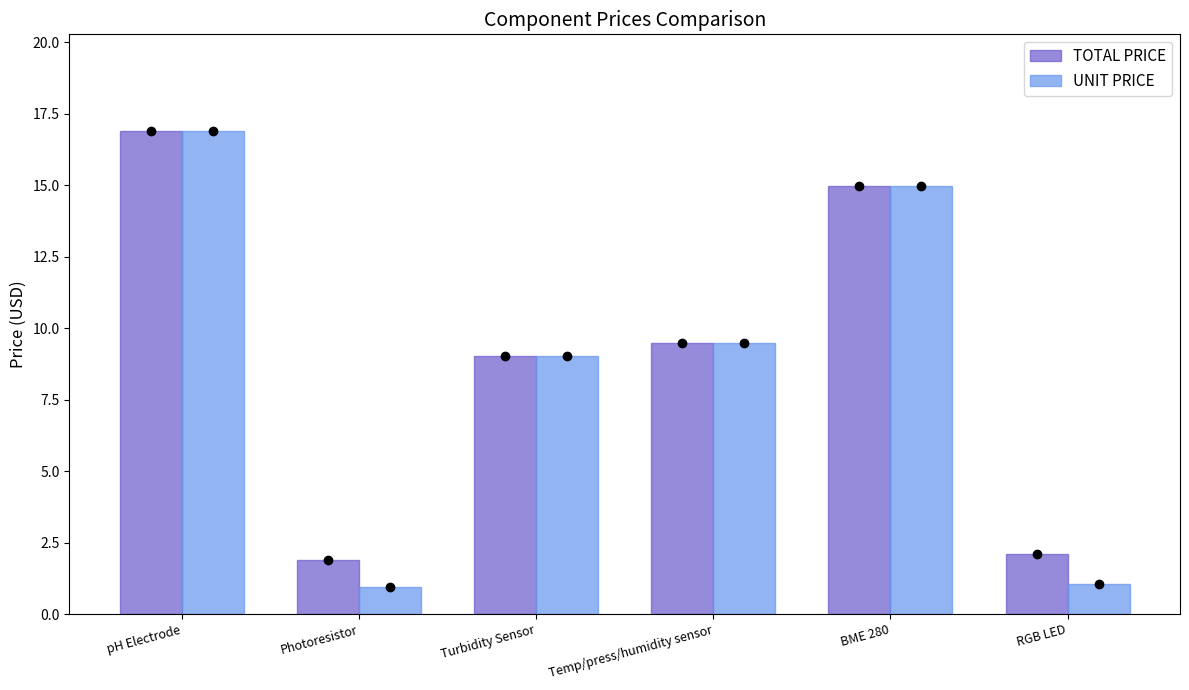

True or false: TOTAL PRICE has a value of 9.0 at Turbidity Sensor.

True